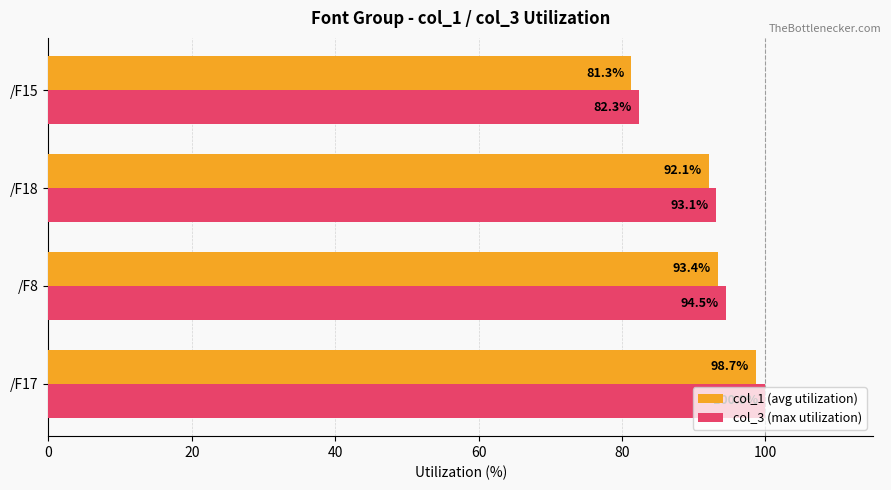

How many values in the col_3 (max utilization) series are below 94?

2